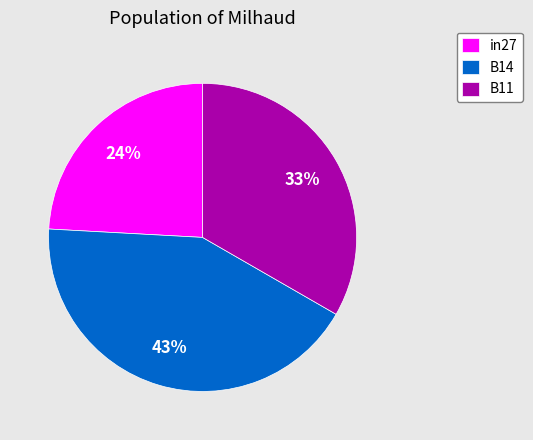

Approximately how many times larger is the value at in27 compared to B14?

0.6